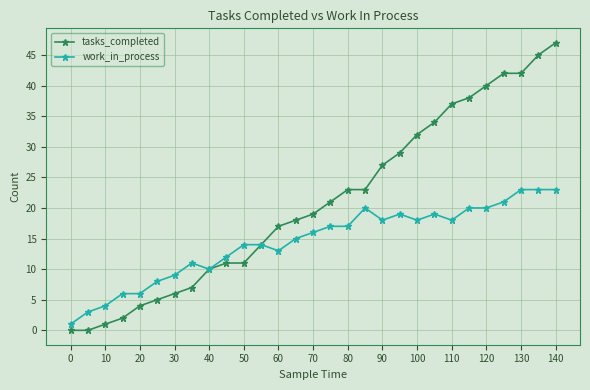

Which series has the largest range (max minus min)?

tasks_completed